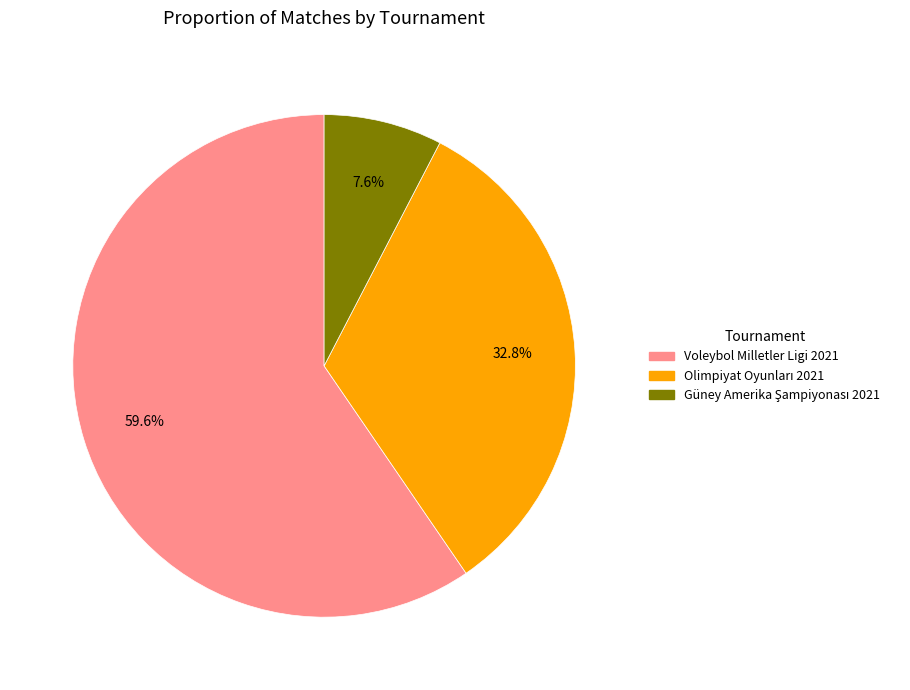

Does any single category account for the majority?

Yes